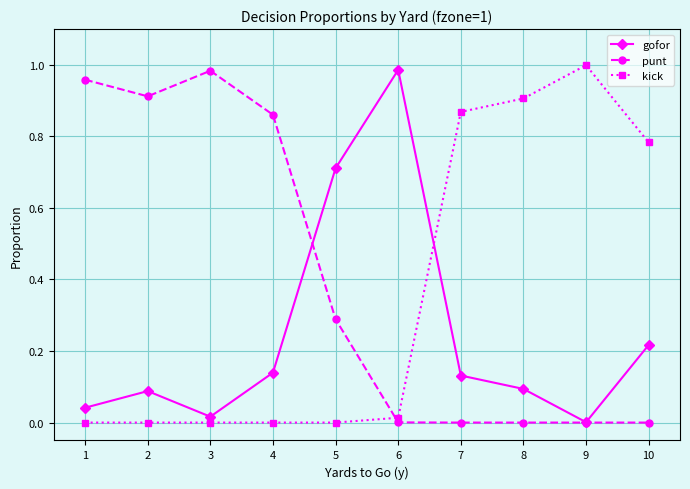

Rank the series by their average value, from lowest to highest.

gofor, kick, punt